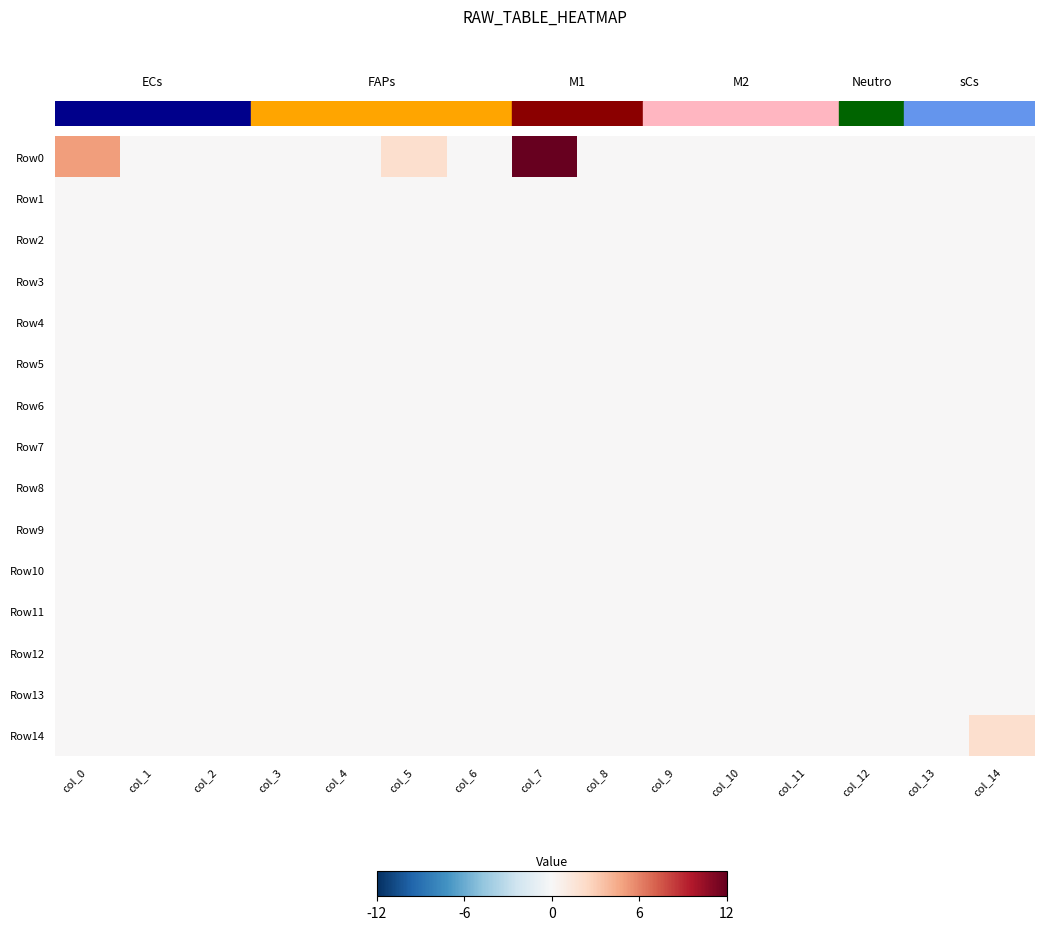

How many distinct data groups are displayed?

15